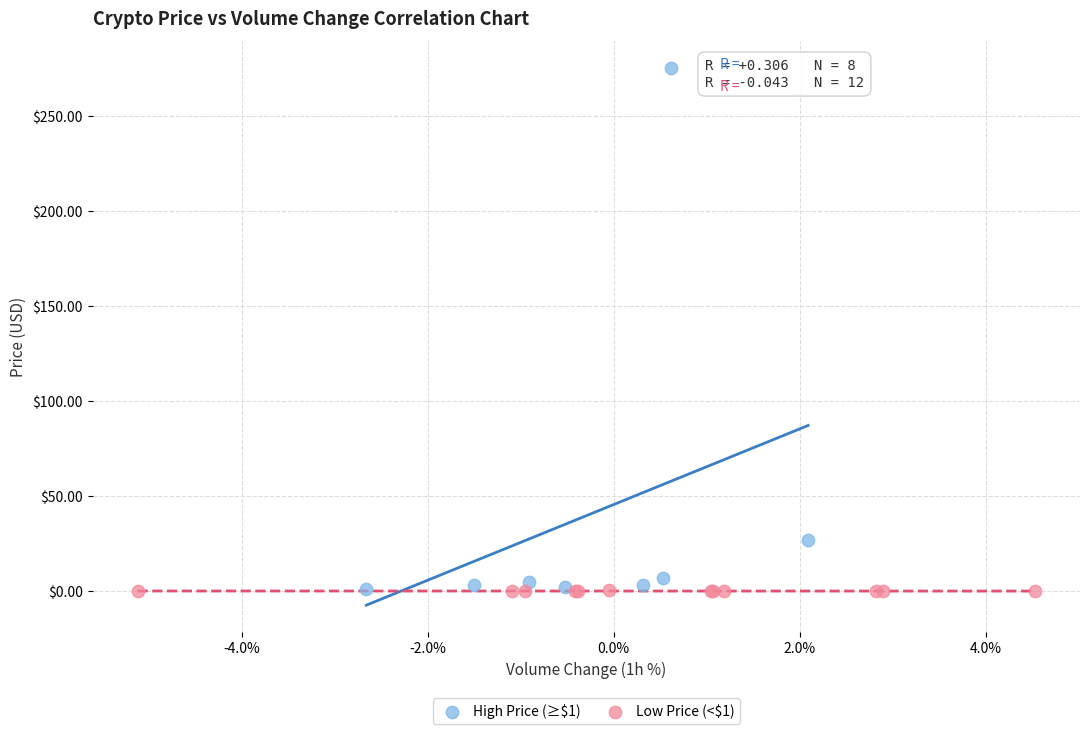

Which series reaches the maximum Y coordinate?

High Price (≥$1)